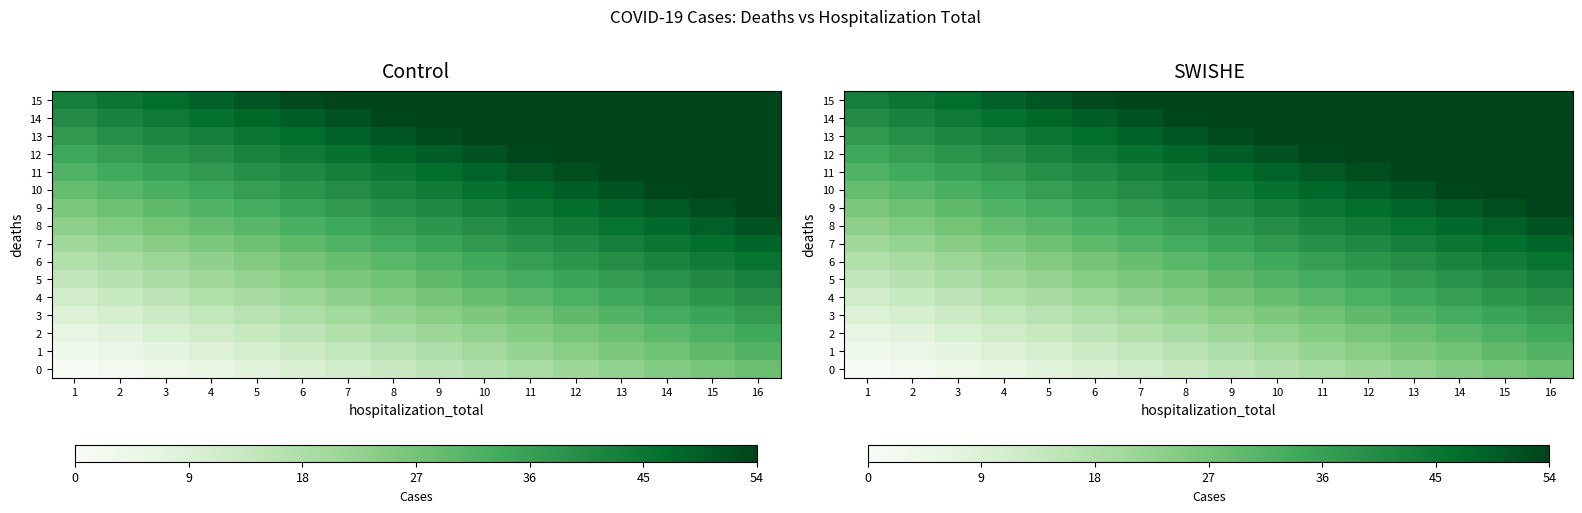

What is the difference between the 1 values at 11 and 16?

9.5